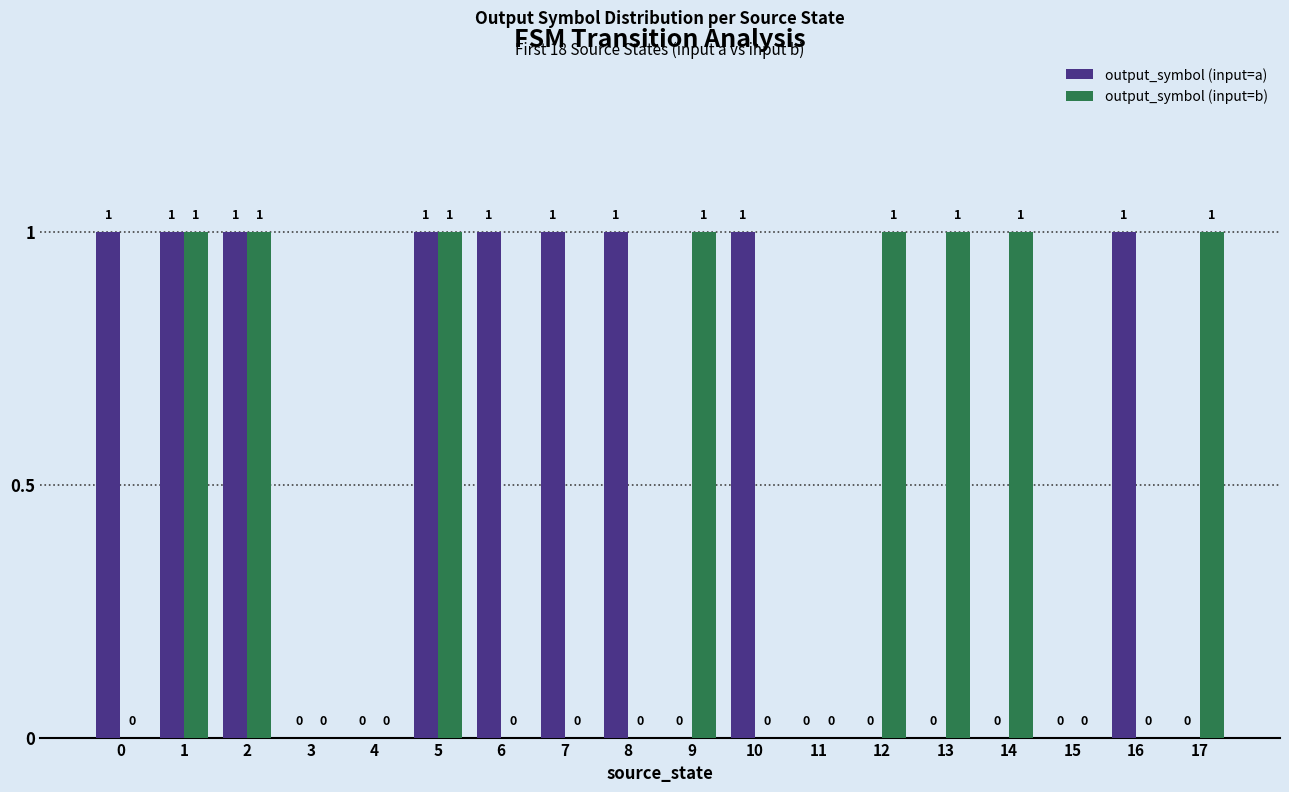

Does the chart contain stacked bars?

No